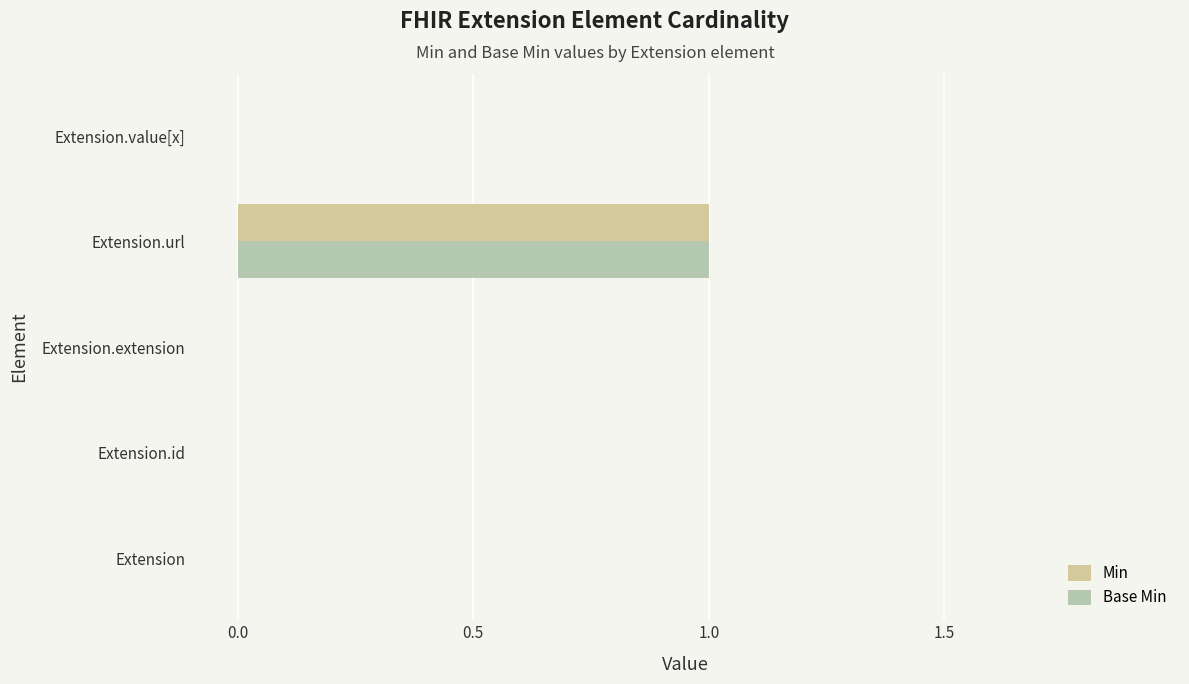

What are all the series names shown in the legend?

Min, Base Min